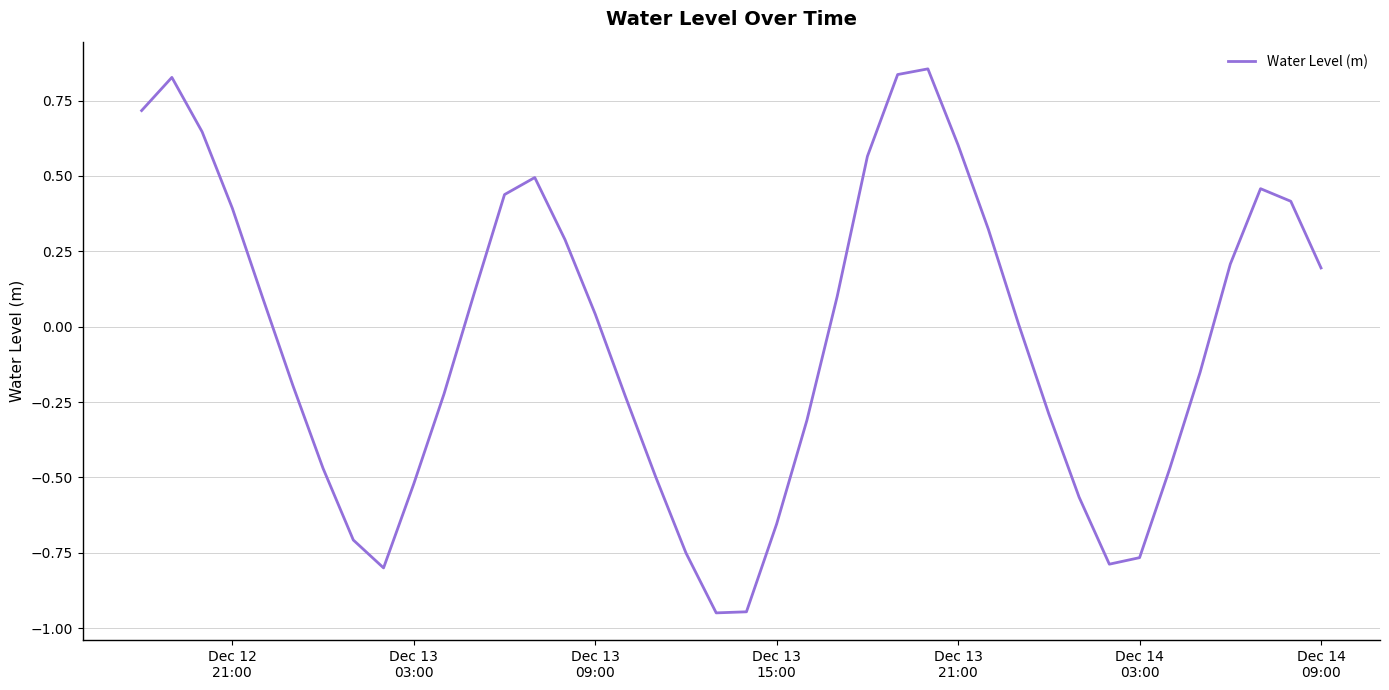

Reading left to right, list all the values displayed in this chart.

0.7	0.8	0.6	0.4	0.1	-0.2	-0.5	-0.7	-0.8	-0.5	-0.2	0.1	0.4	0.5	0.3	0.0	-0.2	-0.5	-0.8	-0.9	-0.9	-0.7	-0.3	0.1	0.6	0.8	0.9	0.6	0.3	0.0	-0.3	-0.6	-0.8	-0.8	-0.5	-0.2	0.2	0.5	0.4	0.2